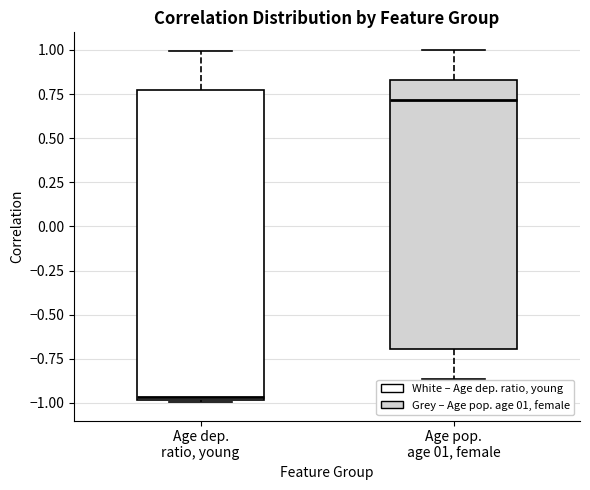

Comparing the boxes themselves (not the whiskers), which one is the tallest?

Age dep. ratio, young